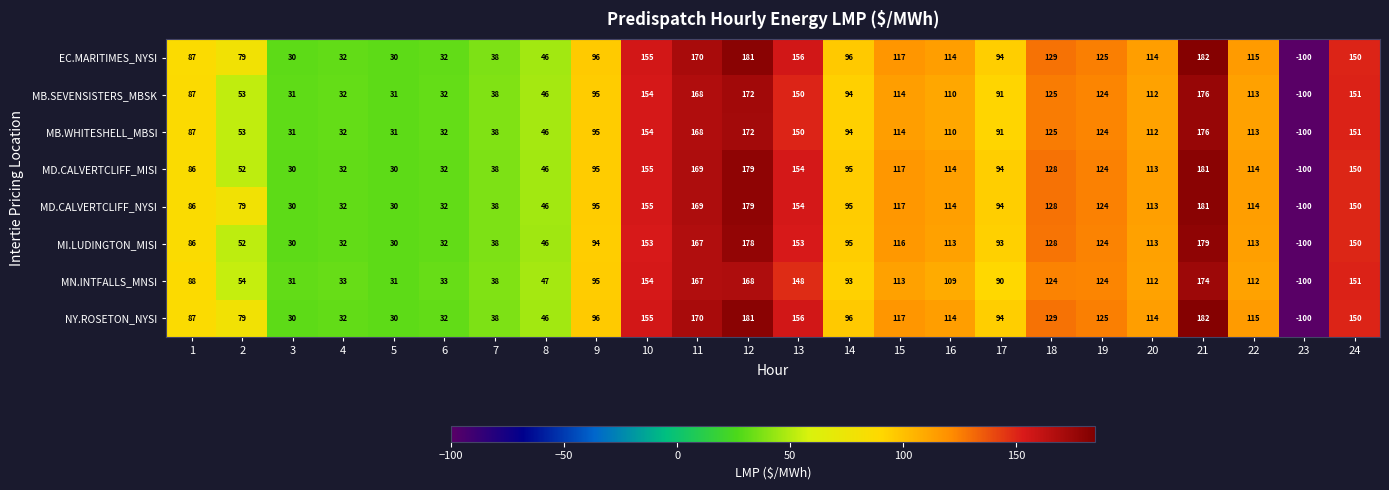

What is the sum of the MI.LUDINGTON_MISI values at 24 and 7?

188